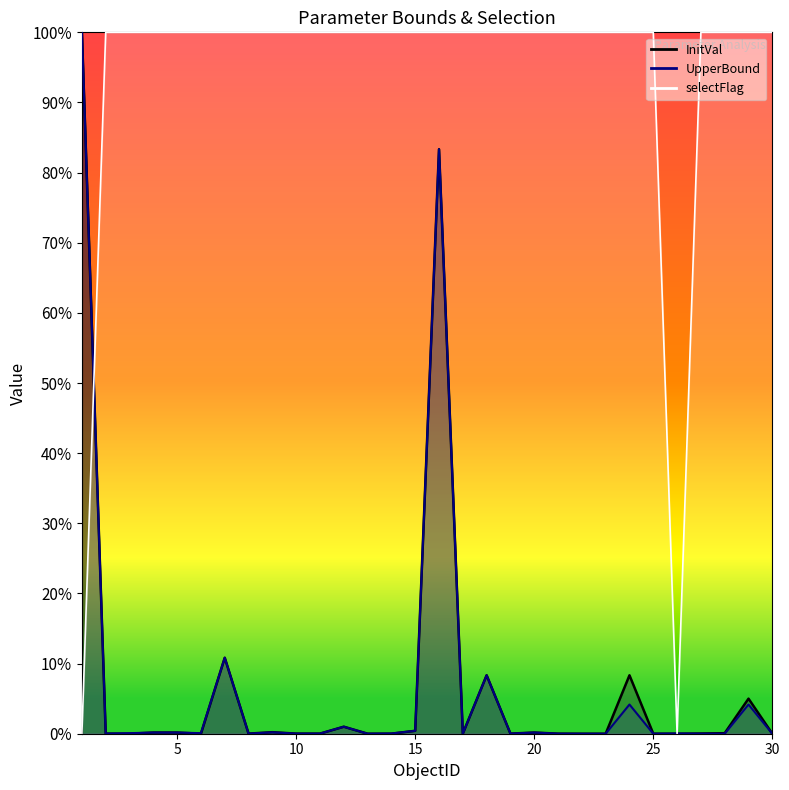

At which category does selectFlag reach its first local valley?

26